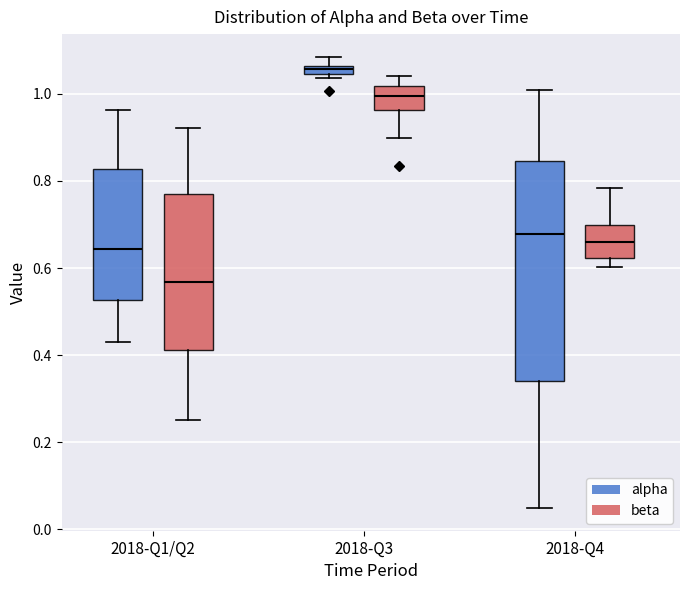

Comparing the boxes themselves (not the whiskers), which one is the tallest?

2018-Q4 (alpha)